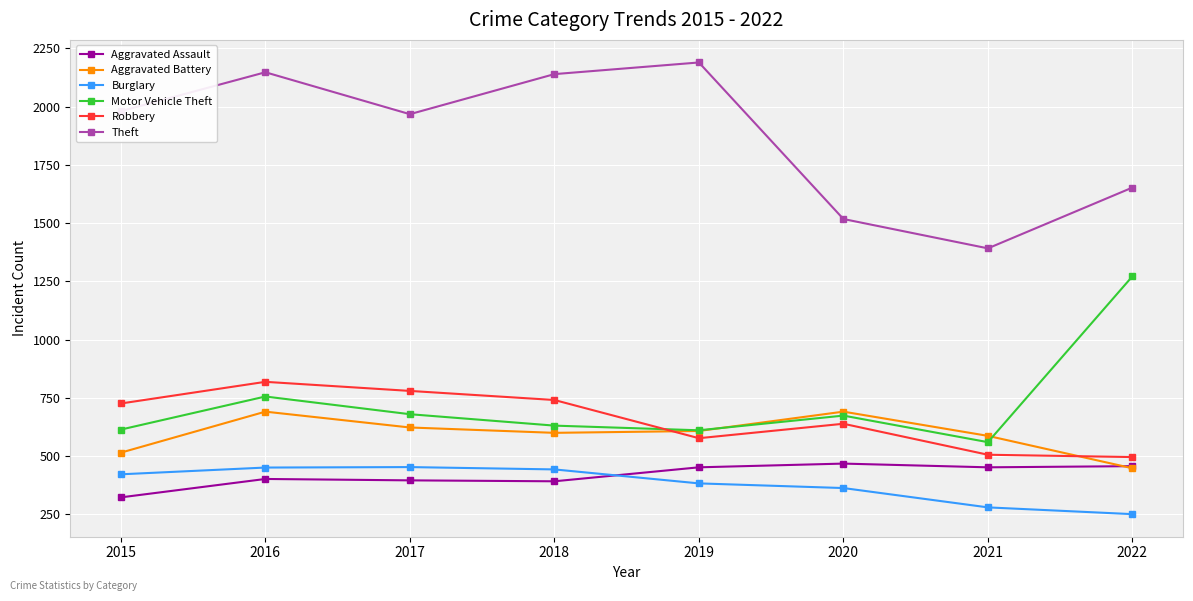

What are all the series names shown in the legend?

Aggravated Assault, Aggravated Battery, Burglary, Motor Vehicle Theft, Robbery, Theft